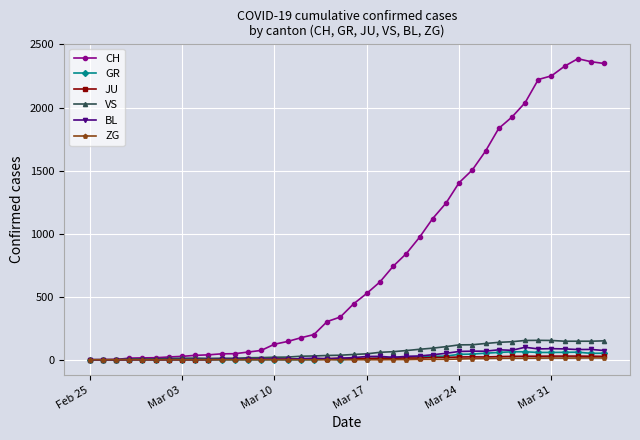

Which series has the largest total across all categories?

CH